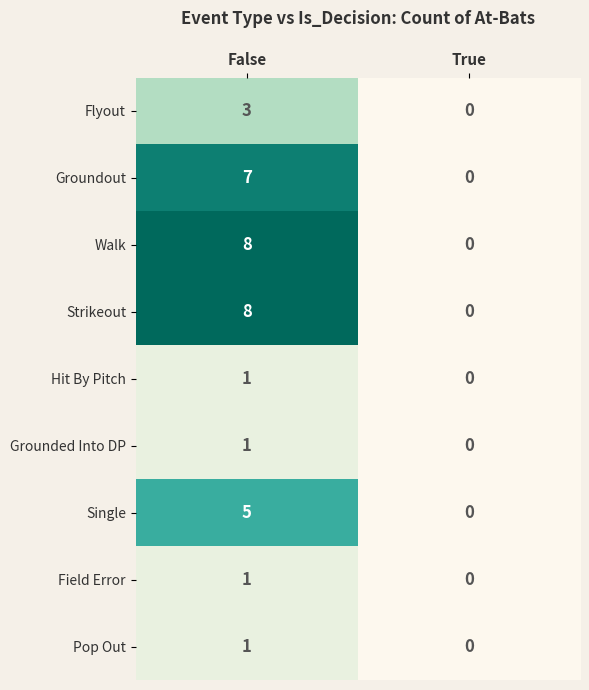

How many series are shown in this chart?

9